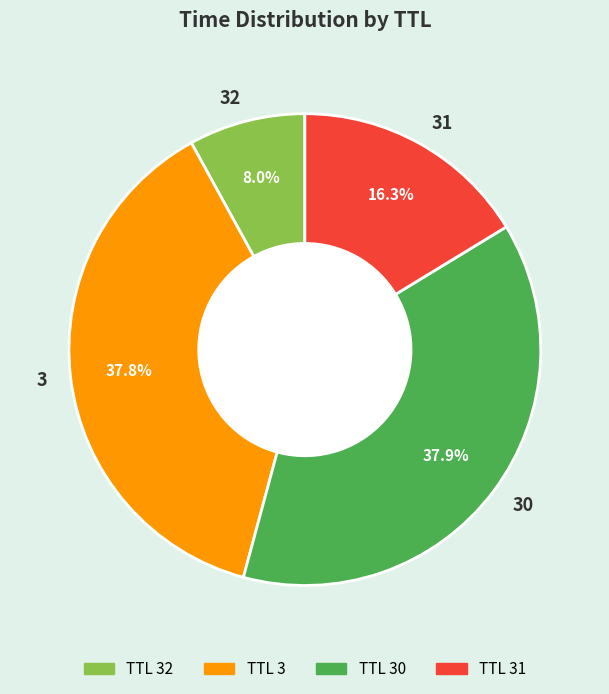

Is there any slice that represents more than half of the pie?

No